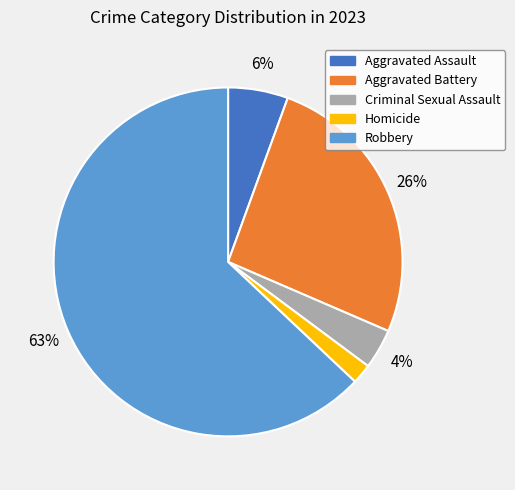

Which has a higher value, Criminal Sexual Assault or Robbery?

Robbery